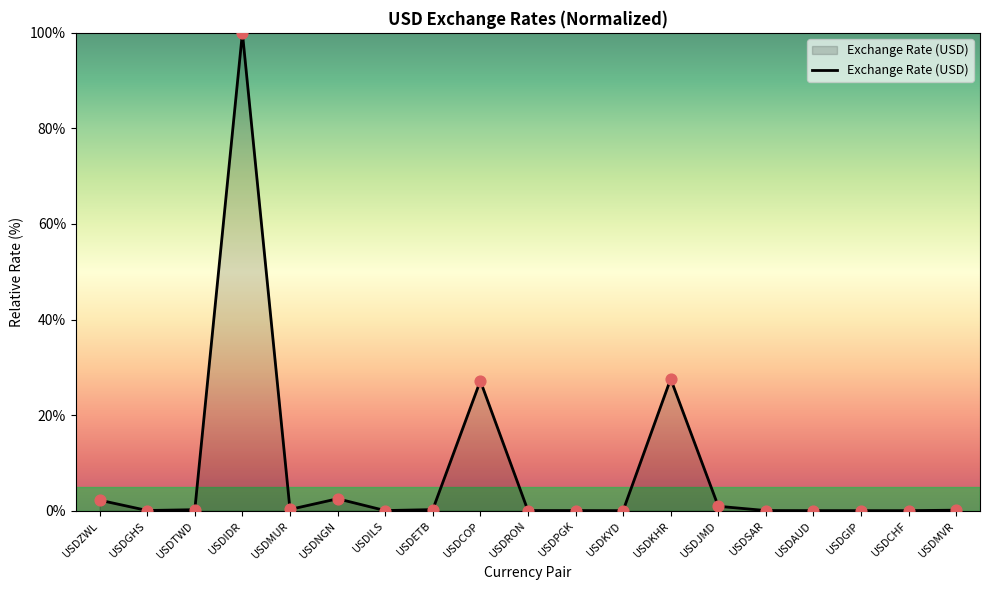

Between USDIDR and USDMUR, which is larger?

USDIDR